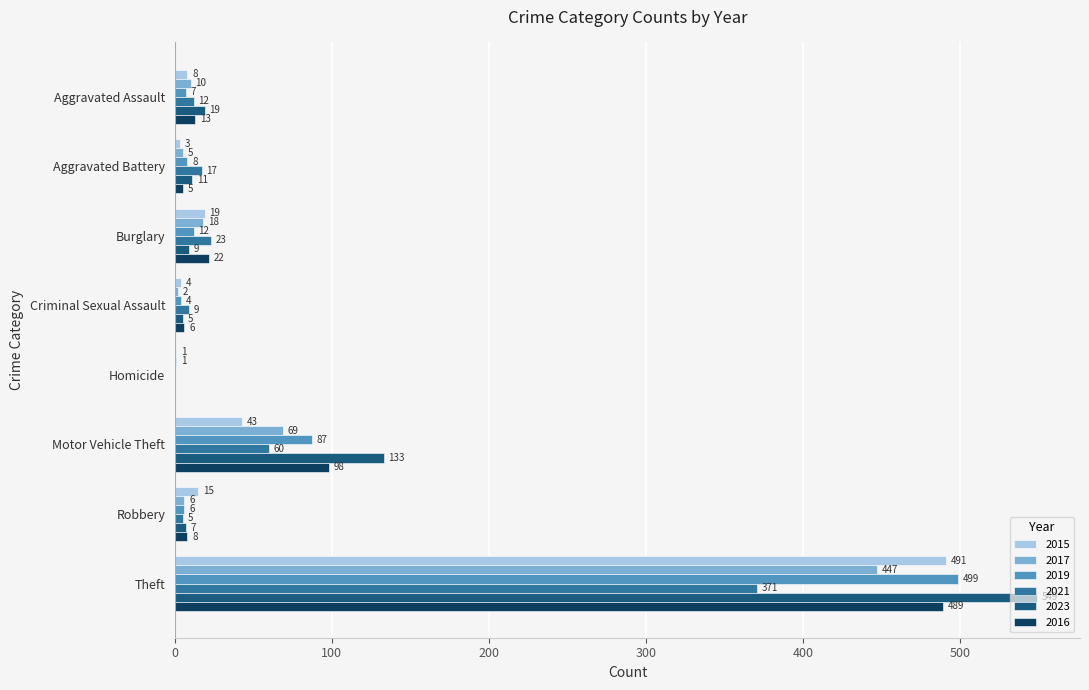

What is the maximum value for 2015?

491